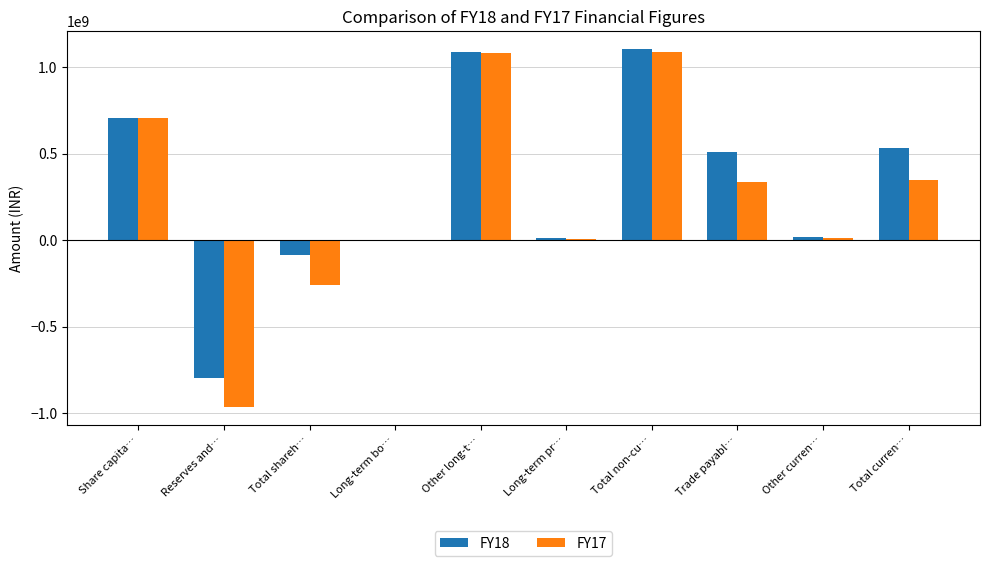

What is the maximum value shown in the chart?

1105727981